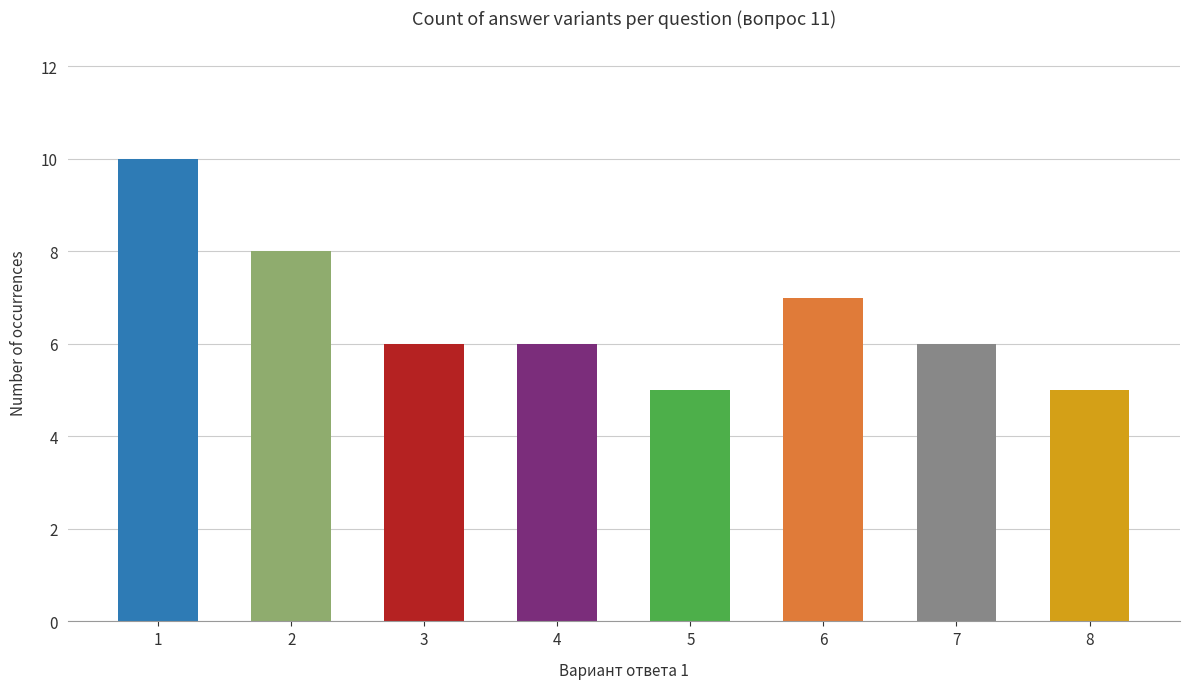

Is it true that the value at 2 is 8?

True